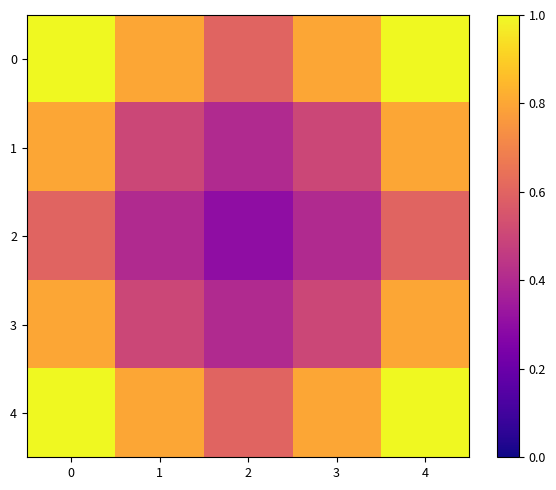

How many data points does each series have?

5